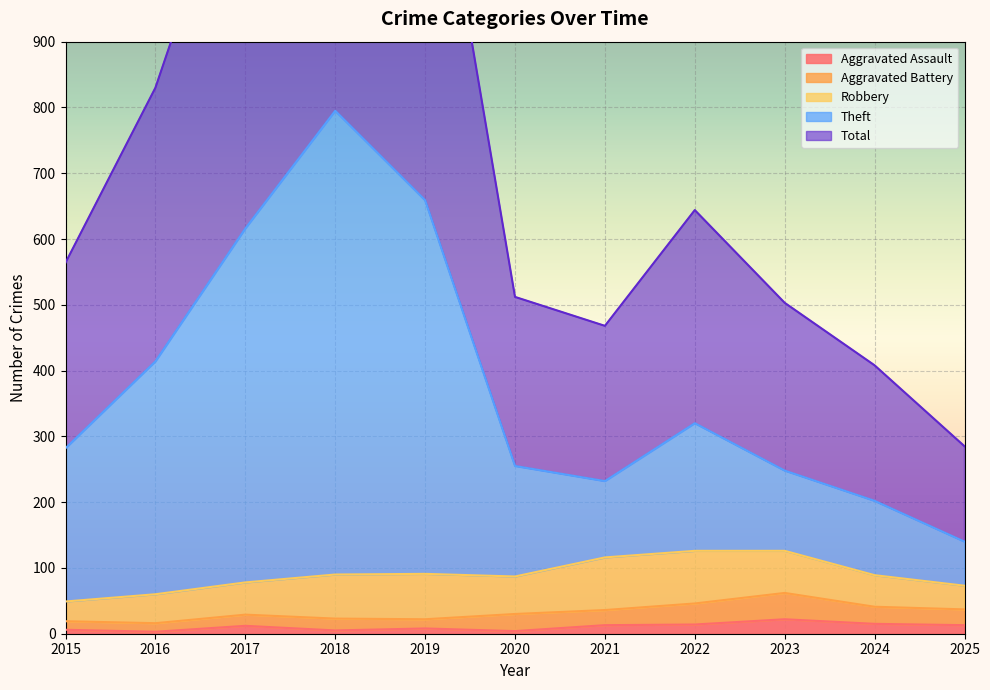

How many interior local valleys does the Total series have?

1